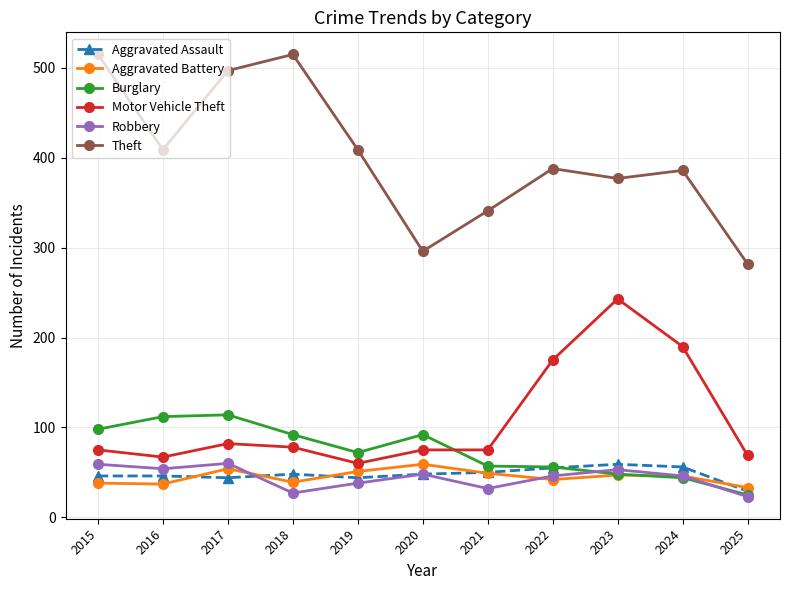

What is the total value across all series at 2018?

799